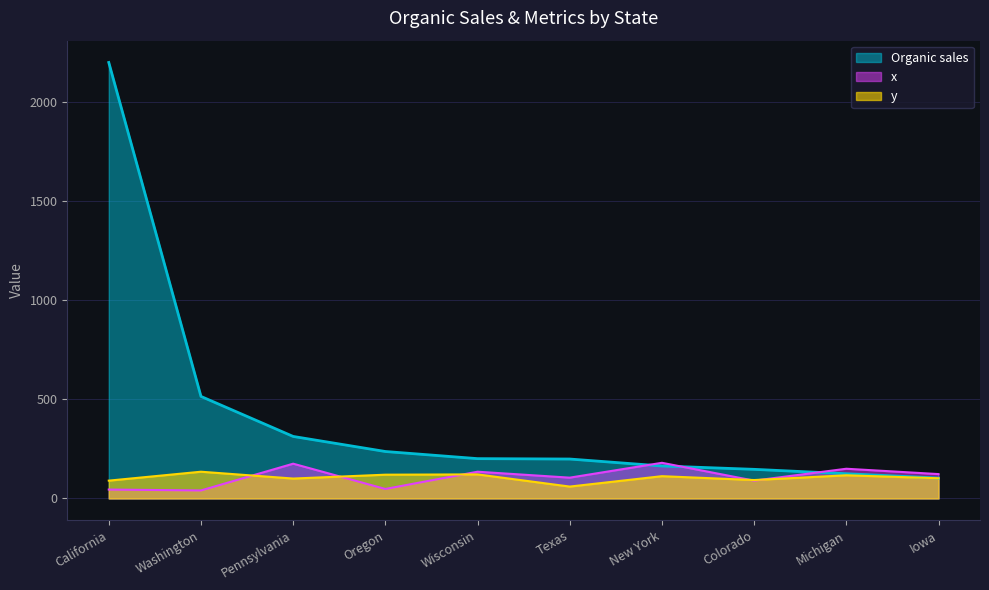

Count the number of data series in this chart.

3